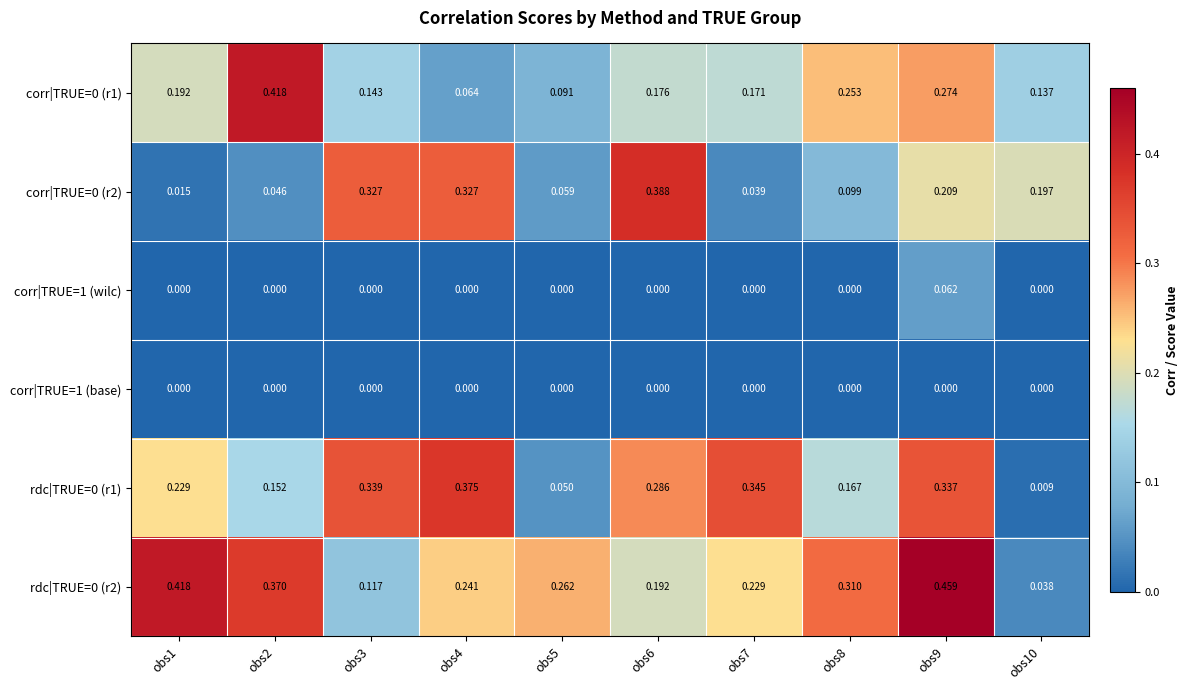

Count the number of data series in this chart.

6